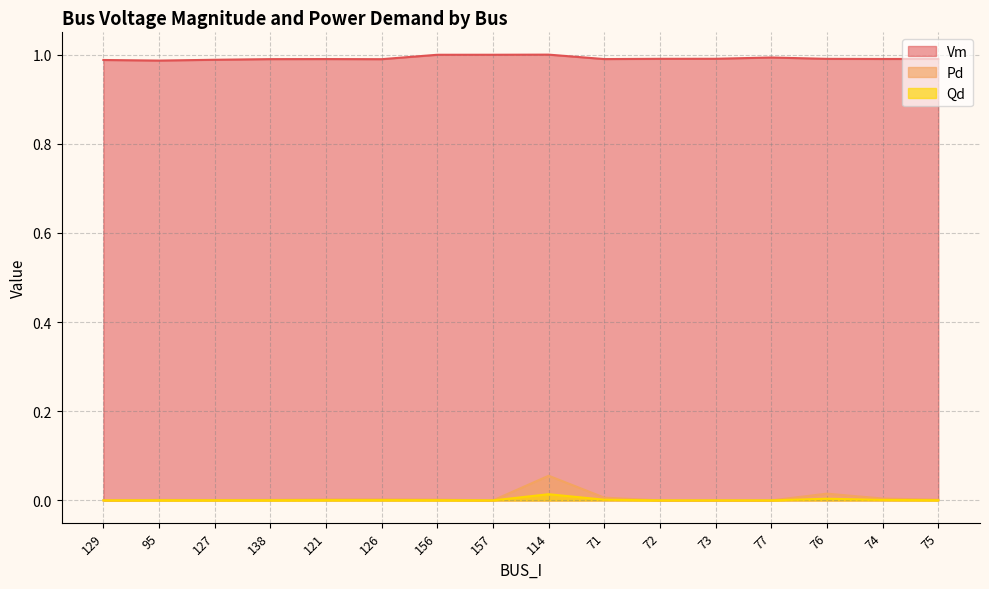

Reading right to left, list all the values displayed in this chart.

Vm: 75=1.0	74=1.0	76=1.0	77=1.0	73=1.0	72=1.0	71=1.0	114=1.0	157=1.0	156=1.0	126=1.0	121=1.0	138=1.0	127=1.0	95=1.0	129=1.0
Pd: 75=0.0	74=0.0	76=0.0	77=0.0	73=0.0	72=0.0	71=0.0	114=0.1	157=0.0	156=0.0	126=0.0	121=0.0	138=0.0	127=0.0	95=0.0	129=0.0
Qd: 75=0.0	74=0.0	76=0.0	77=0.0	73=0.0	72=0.0	71=0.0	114=0.0	157=0.0	156=0.0	126=0.0	121=0.0	138=0.0	127=0.0	95=0.0	129=0.0